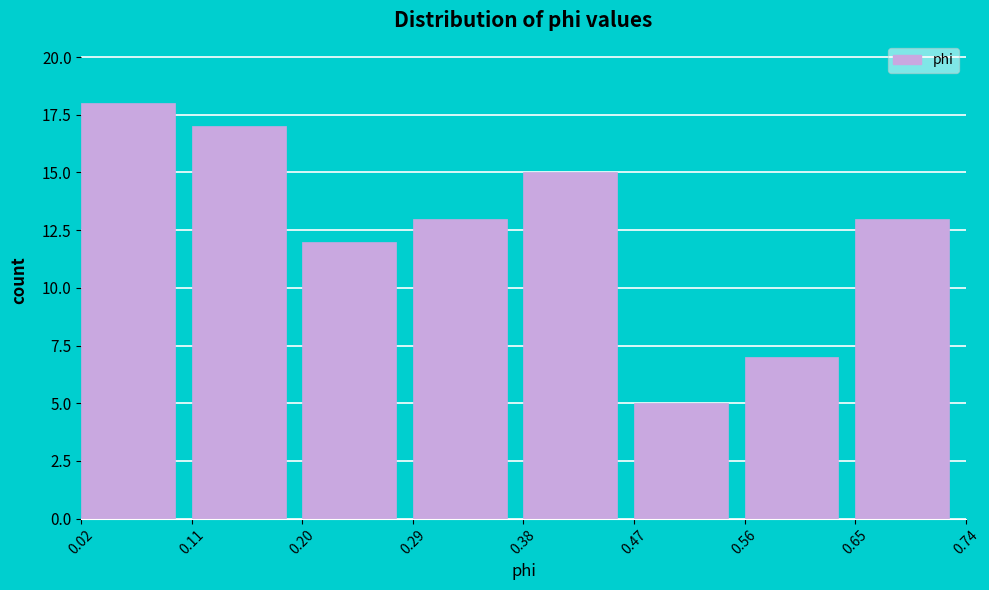

Over which range of the x-axis is the bar tallest?

0.02 to 0.11